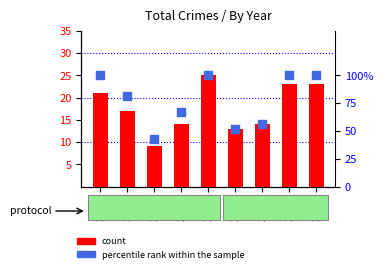

At which category is the sum across all series the highest?

2019